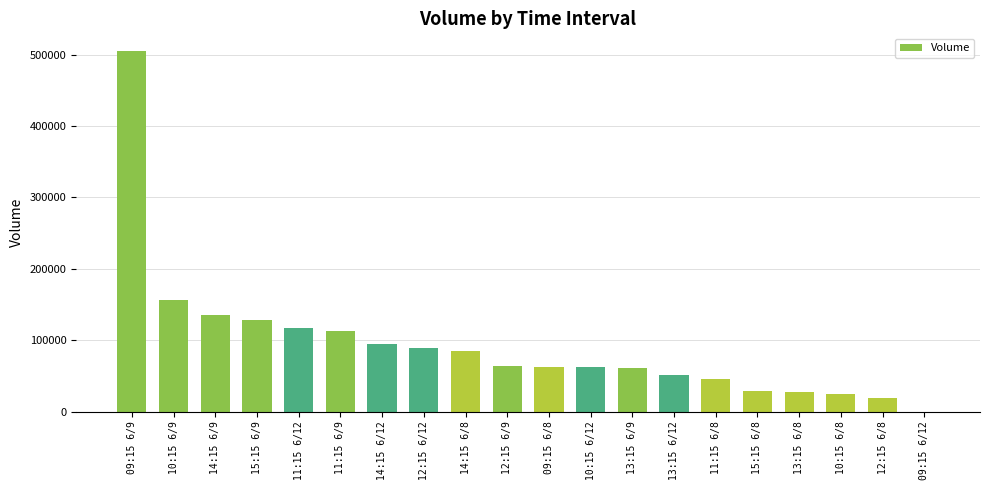

Is it true that the value at 12:15 6/9 is 95390?

False